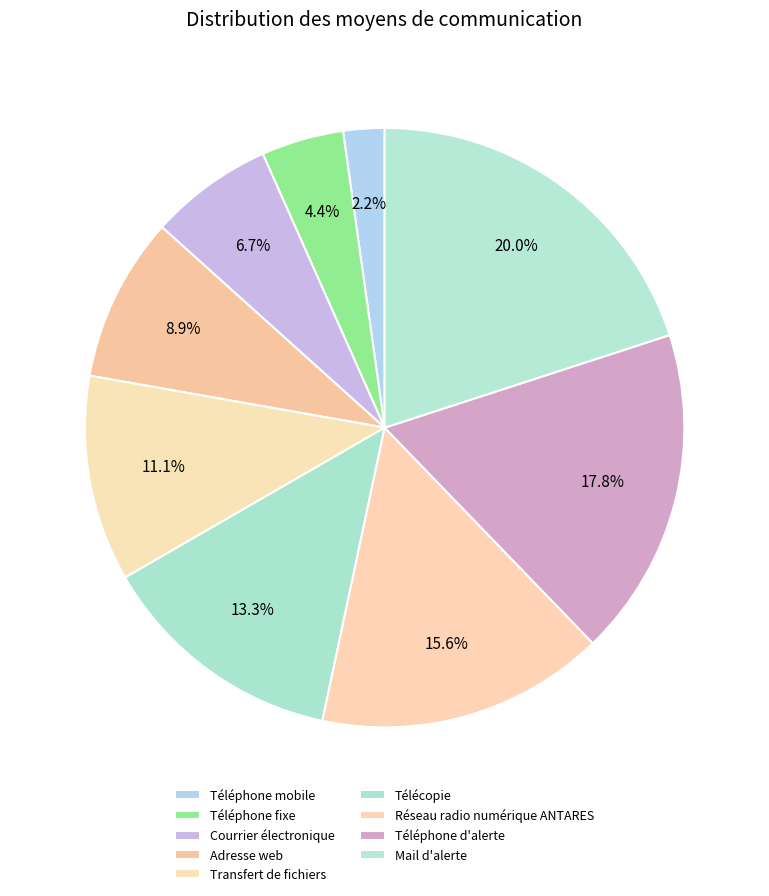

Which slice is the smallest?

Téléphone mobile